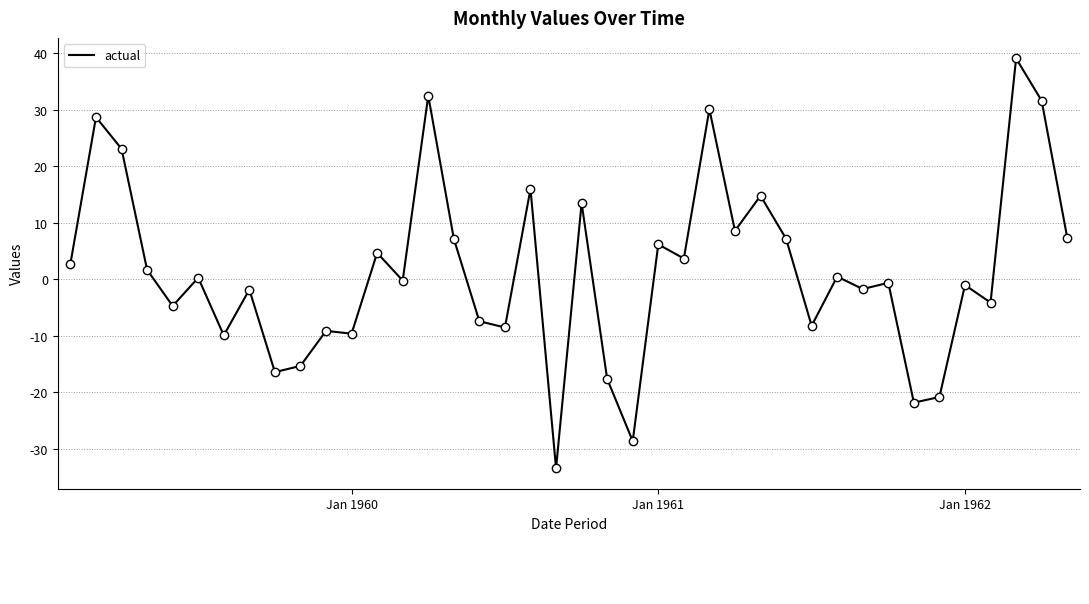

What is the maximum value shown in the chart?

39.1